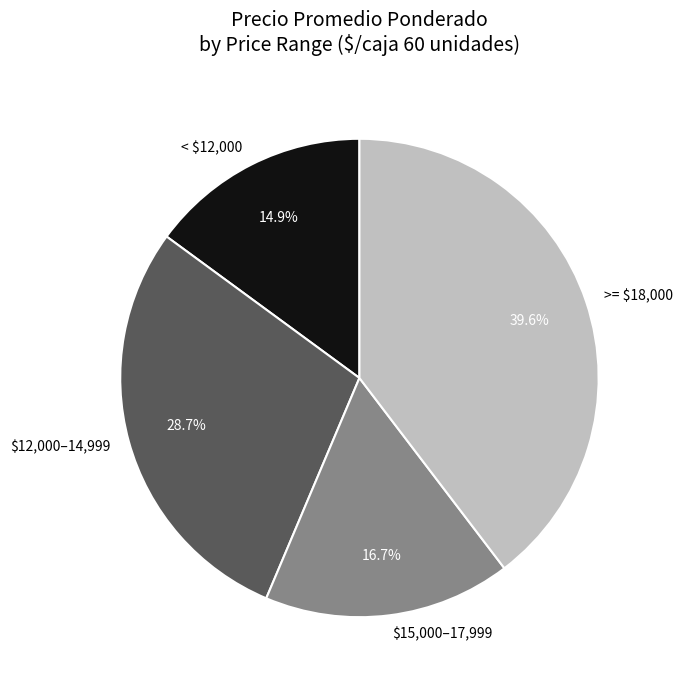

To the nearest percent, what is the difference between the largest and smallest slice percentages?

25%